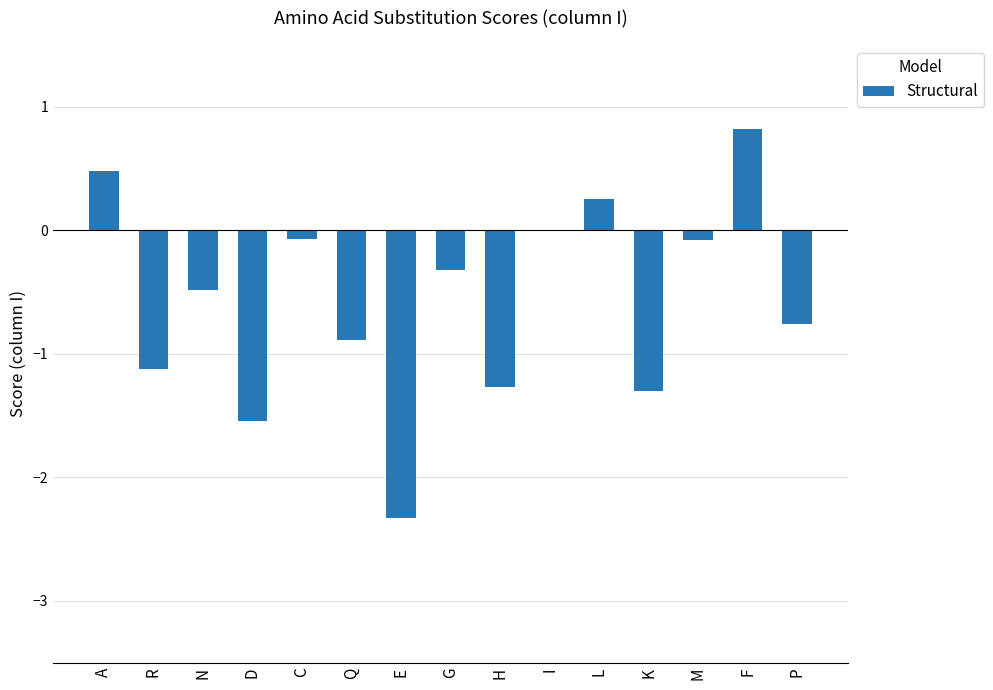

Reading left to right, transcribe all the data shown in this chart.

A=0.5	R=-1.1	N=-0.5	D=-1.5	C=-0.1	Q=-0.9	E=-2.3	G=-0.3	H=-1.3	I=0.0	L=0.3	K=-1.3	M=-0.1	F=0.8	P=-0.8